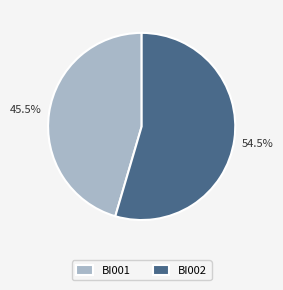

Between BI001 and BI002, which is larger?

BI002